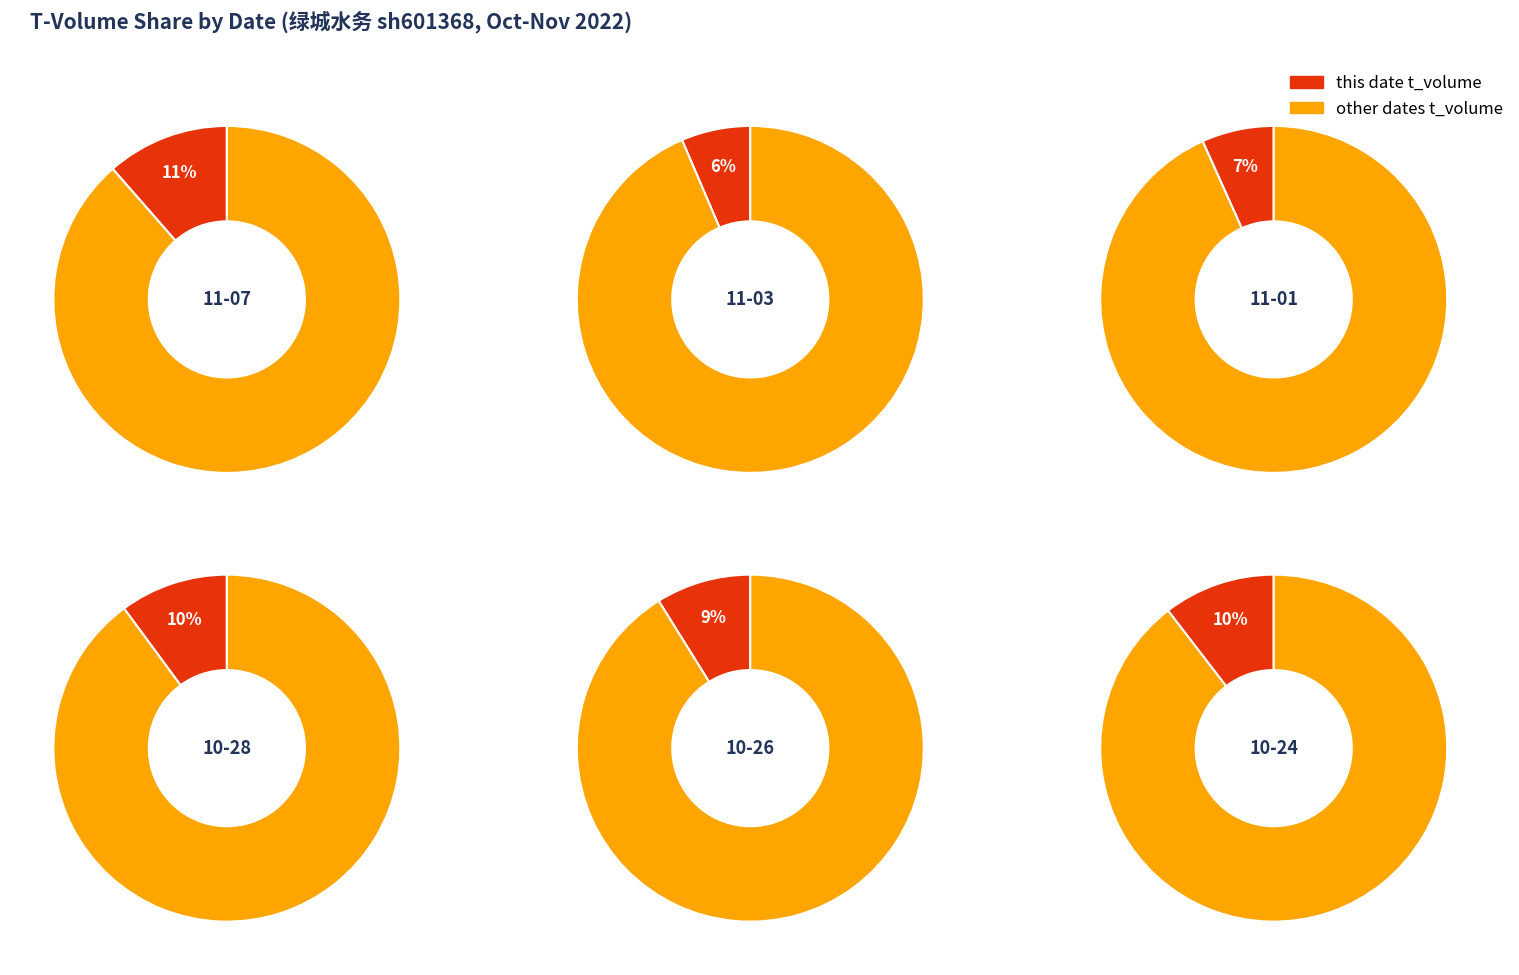

Combined, do 2022-10-21 and 2022-10-28 account for over 50%?

No